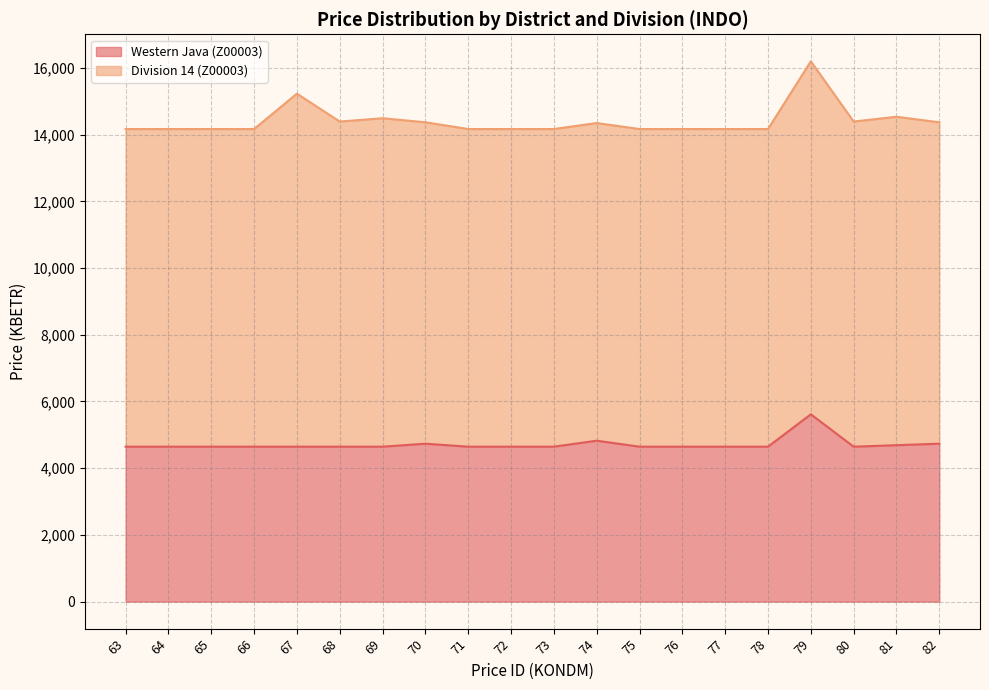

Rank the categories by value from lowest to highest.

63, 64, 65, 66, 67, 68, 69, 71, 72, 73, 75, 76, 77, 78, 80, 81, 70, 82, 74, 79